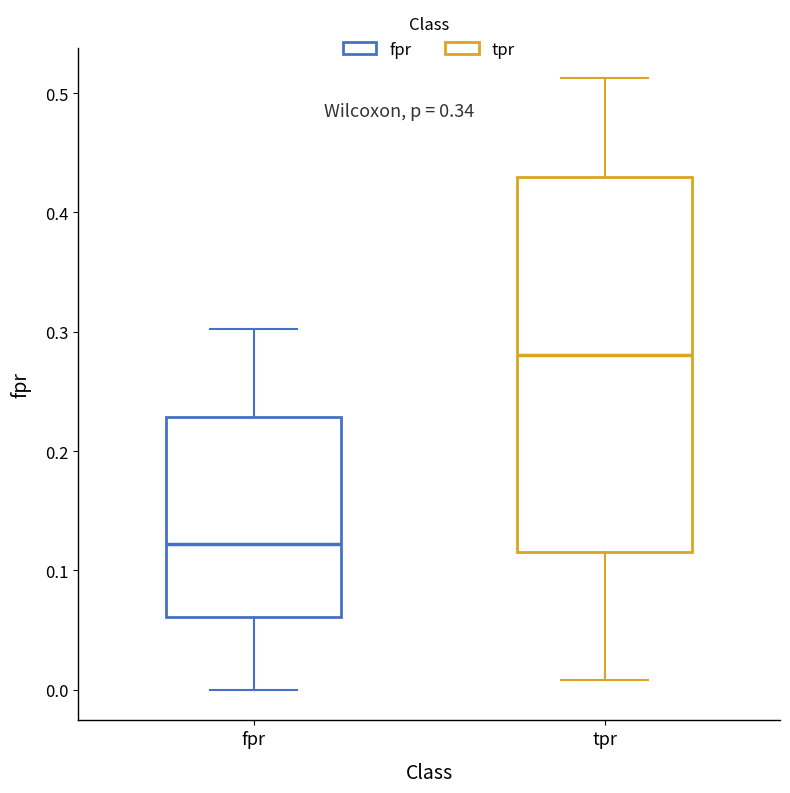

Where does the lower whisker of the box for tpr end on the y-axis? The values are not printed on the chart, so give them approximately, as read against the axis.

0.01